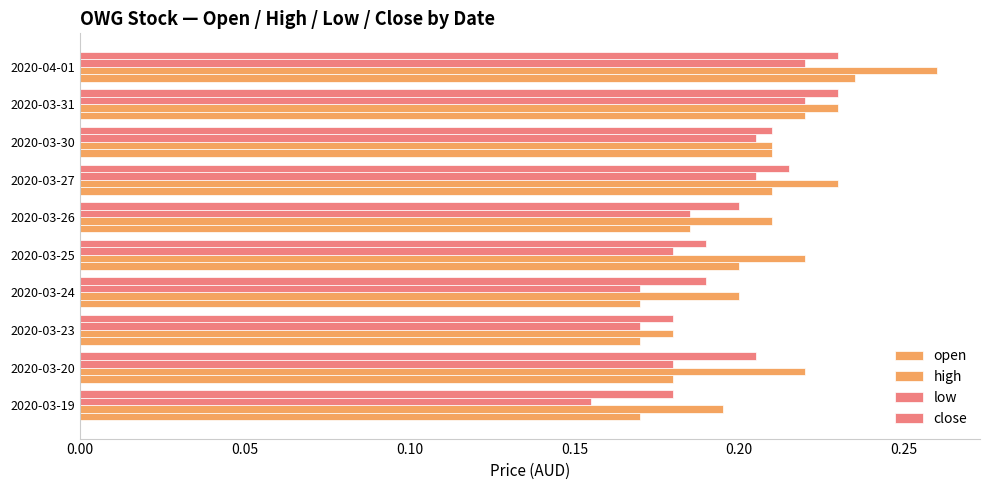

How many series are shown in this chart?

4